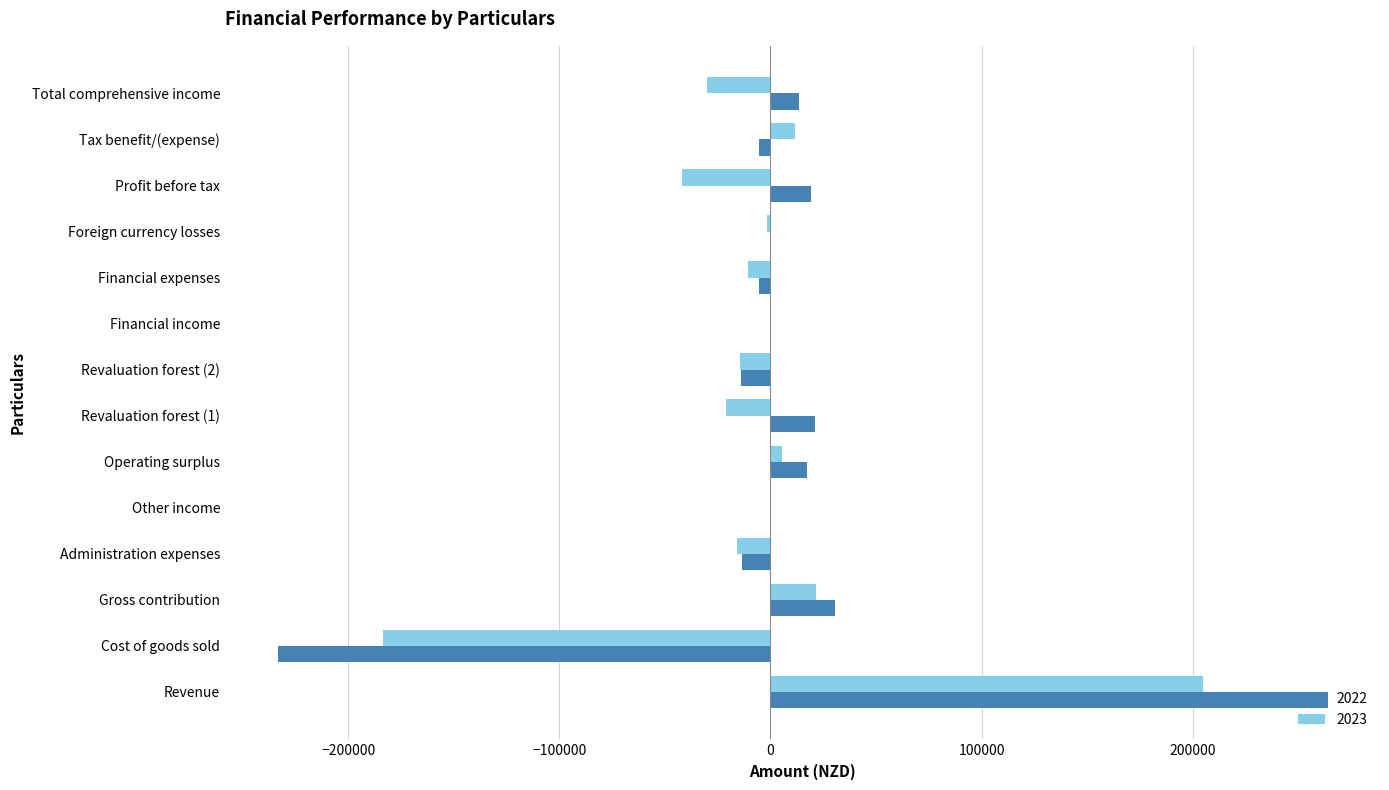

What is the average value of the 2023 series?

-5396